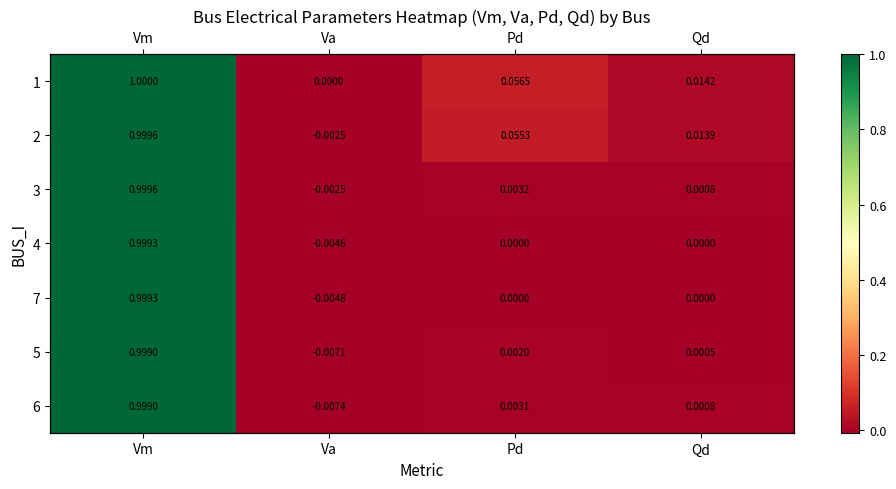

Is it true that 4 equals 0.0 at Qd?

True